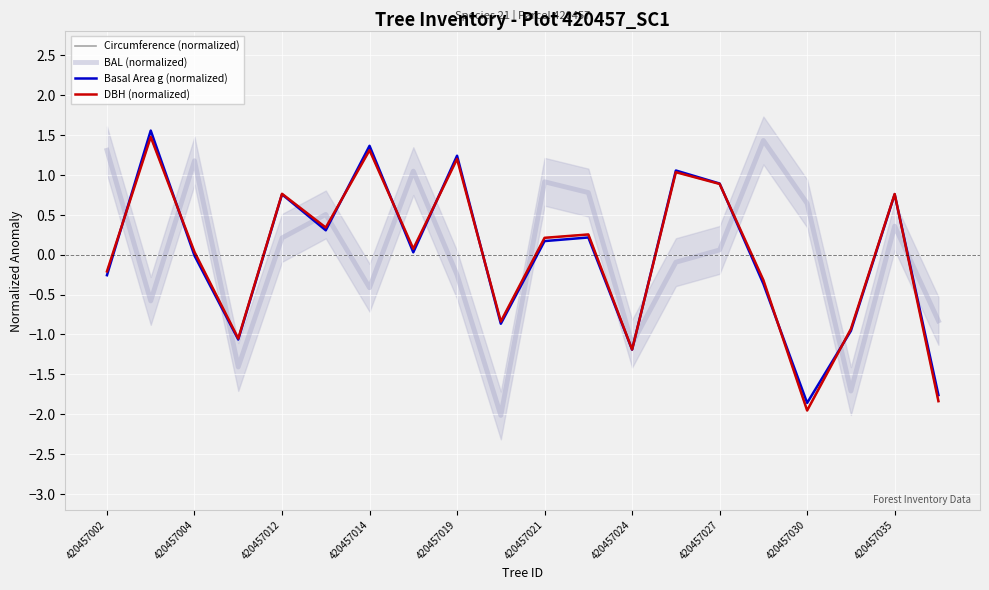

What is the lowest value of the BAL (normalized) series?

-2.0